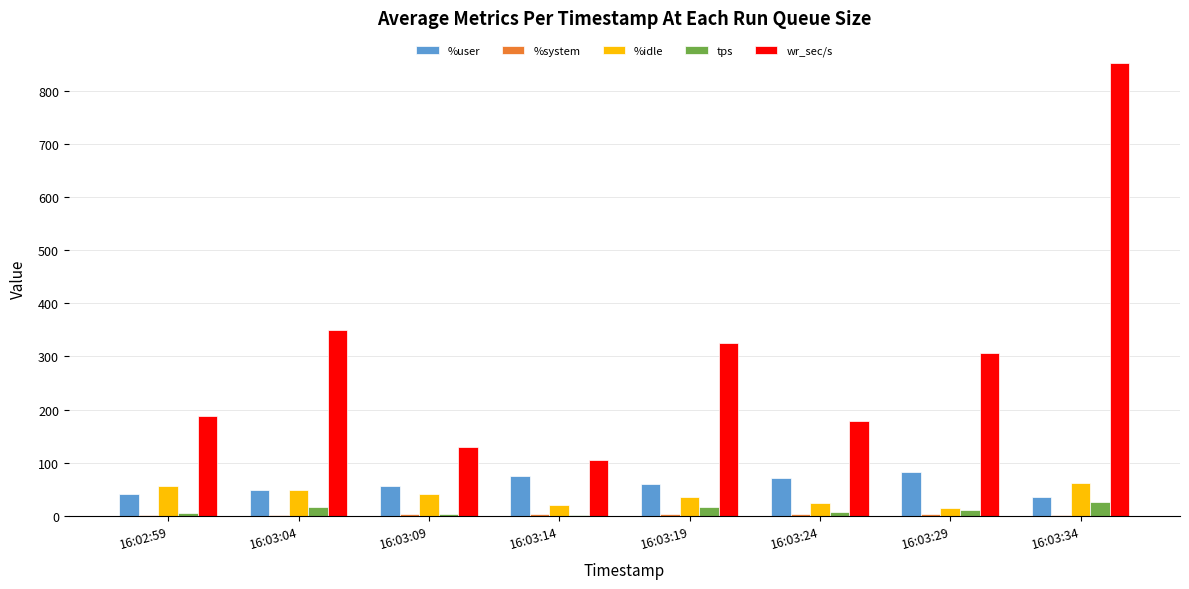

Is the value of wr_sec/s at 16:03:09 greater than the value of %user at 16:02:59?

Yes